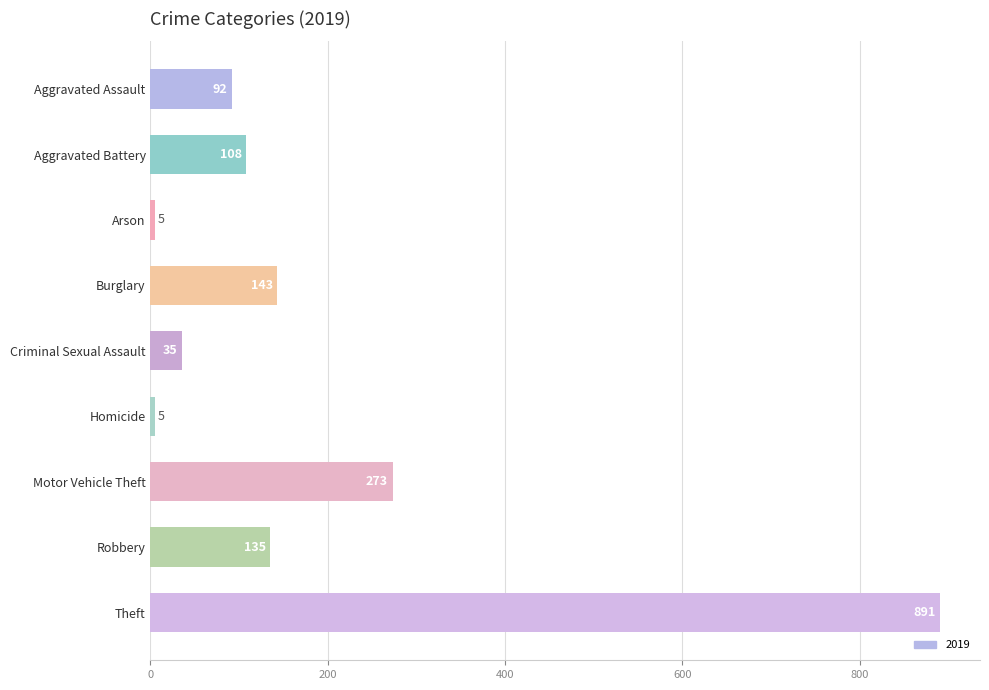

What is the greatest value displayed?

891